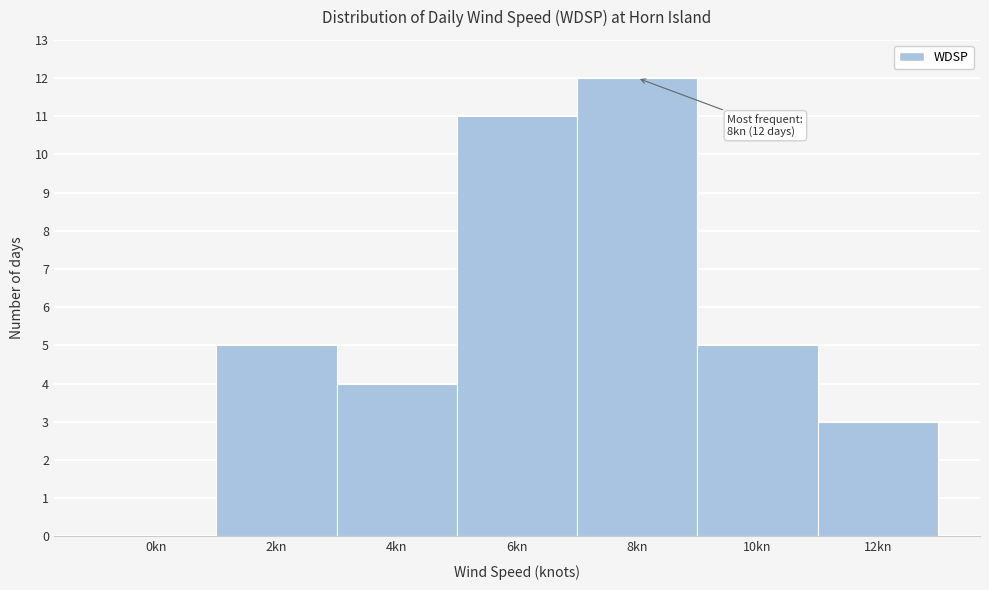

Reading left to right, list all the values displayed in this chart.

0kn=0	2kn=5	4kn=4	6kn=11	8kn=12	10kn=5	12kn=3